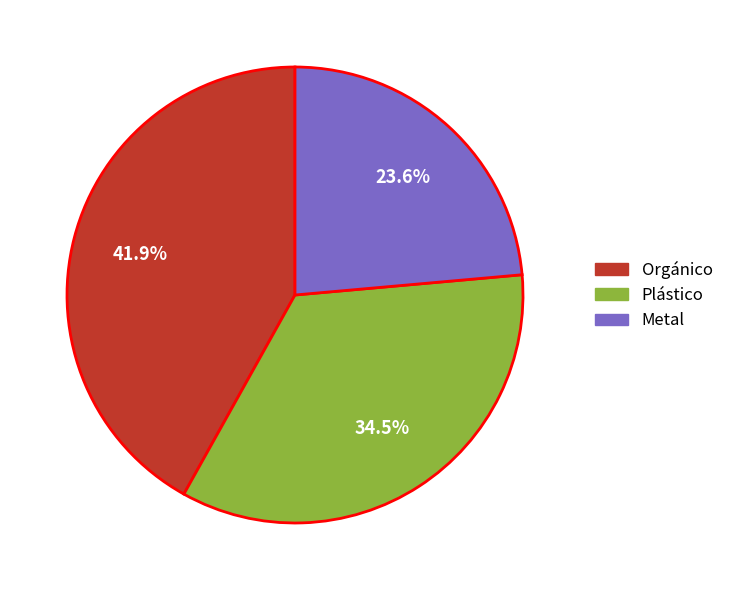

Does Orgánico represent more than half of the total?

No